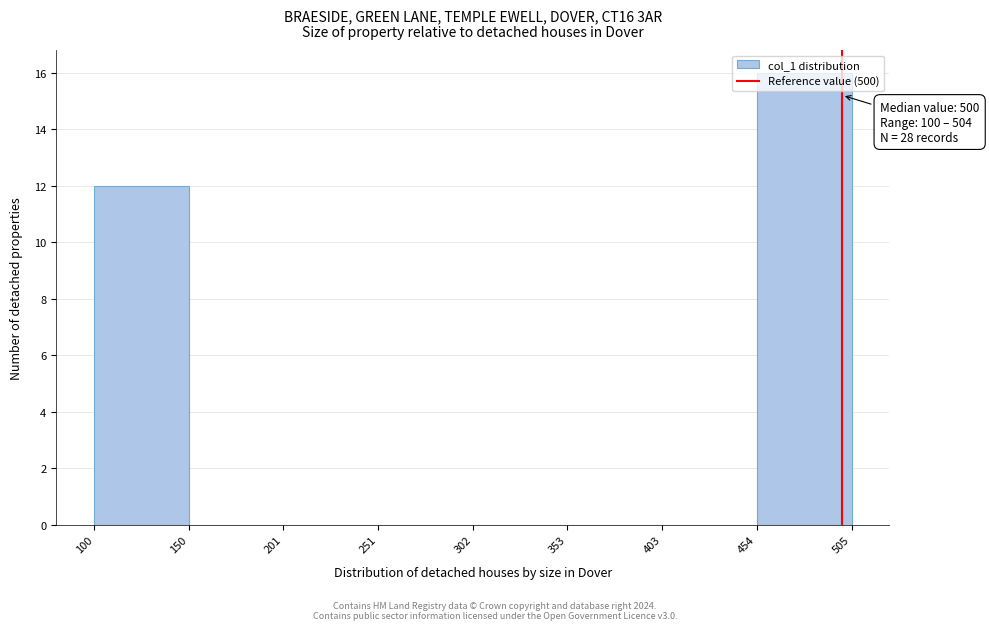

Which range on the x-axis has the tallest bar?

454 to 505